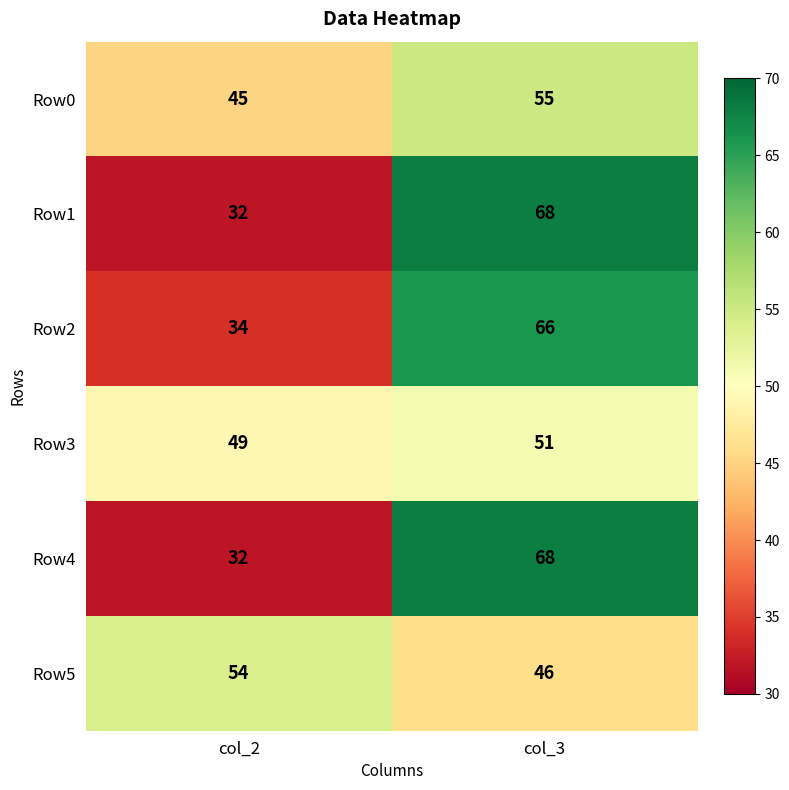

True or false: Row1 has a value of 92 at col_3.

False